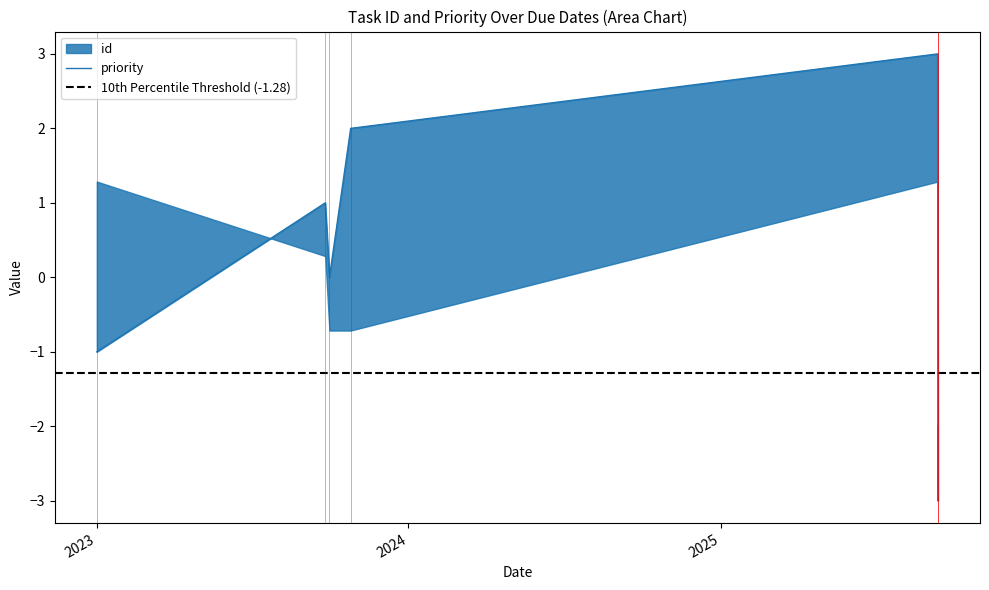

At which category is the sum across all series the highest?

2025-09-11 23:59